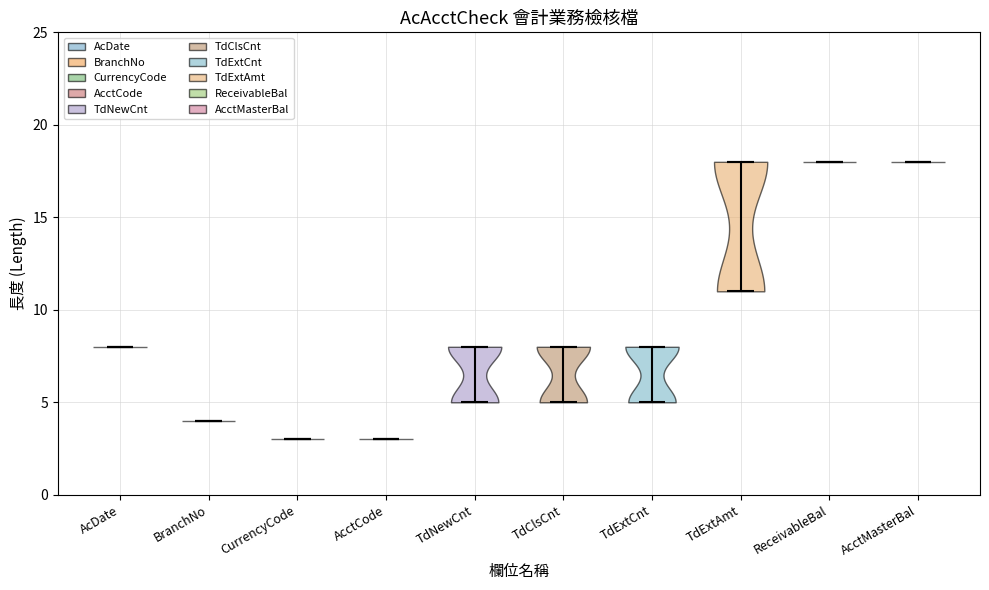

Where does the median line of the violin for TdExtCnt sit on the y-axis? The values are not printed on the chart, so give them approximately, as read against the axis.

8